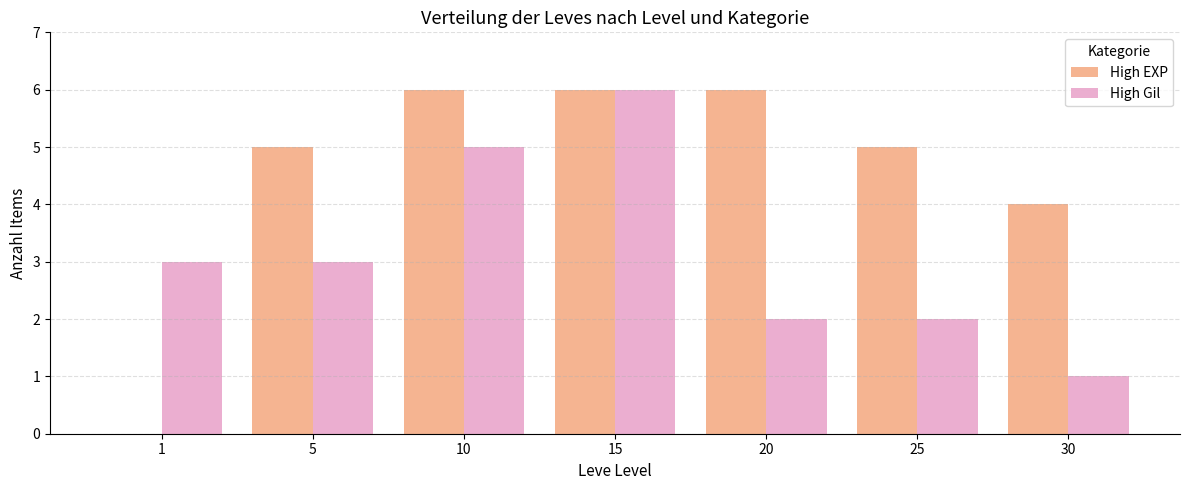

Is the value of High Gil at 1 greater than the value of High EXP at 30?

No